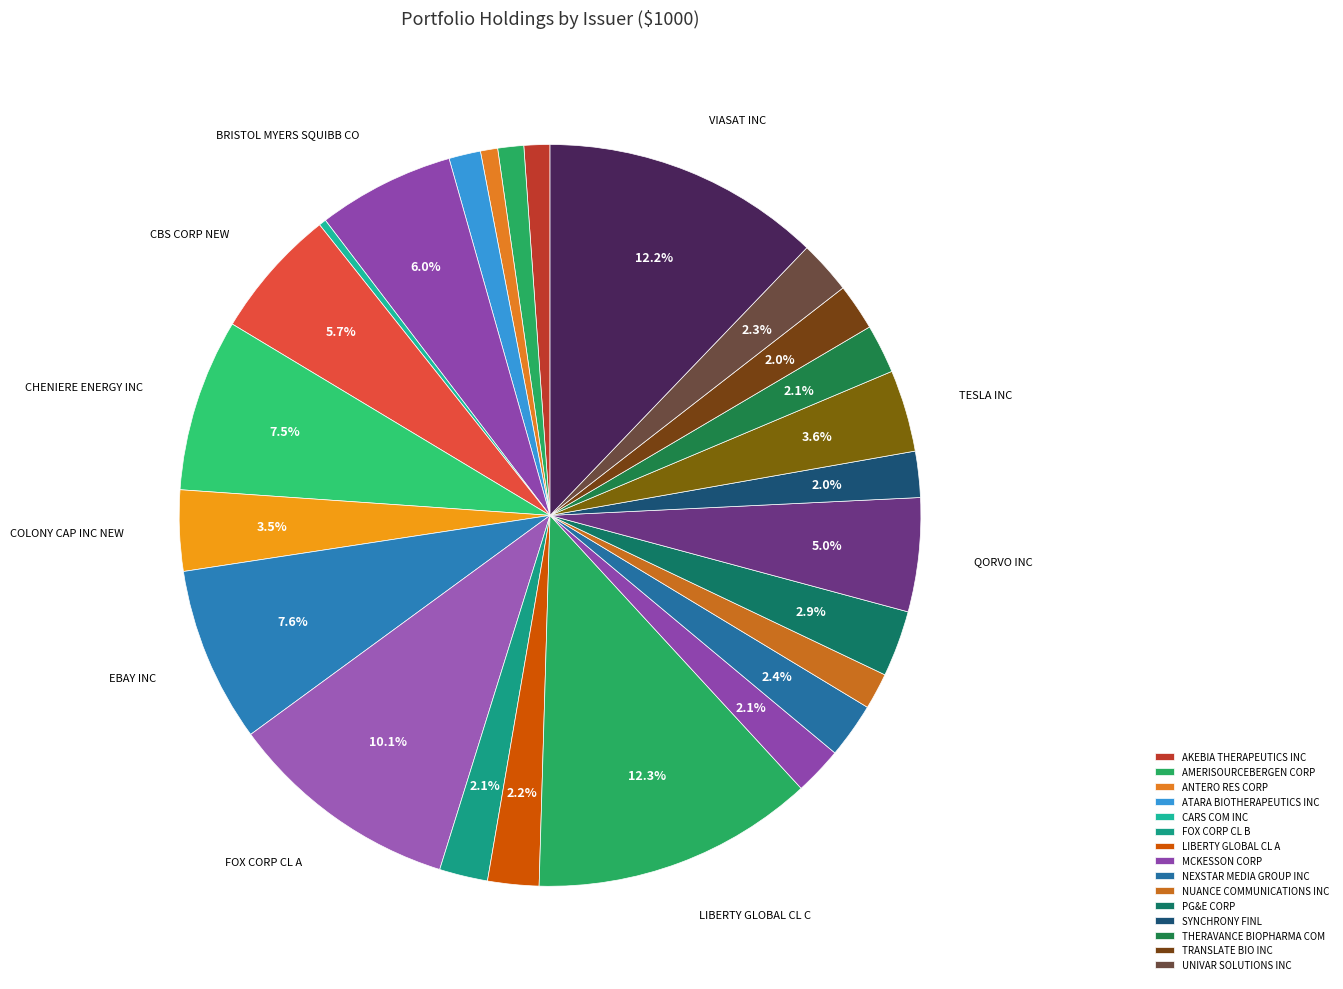

What is the smallest slice in the pie chart?

CARS COM INC